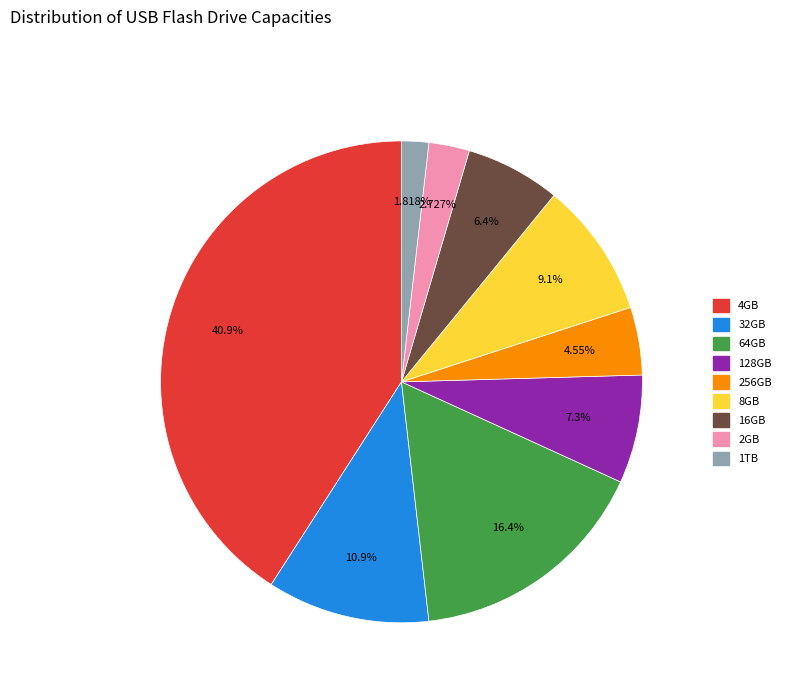

Does any single category account for the majority?

No